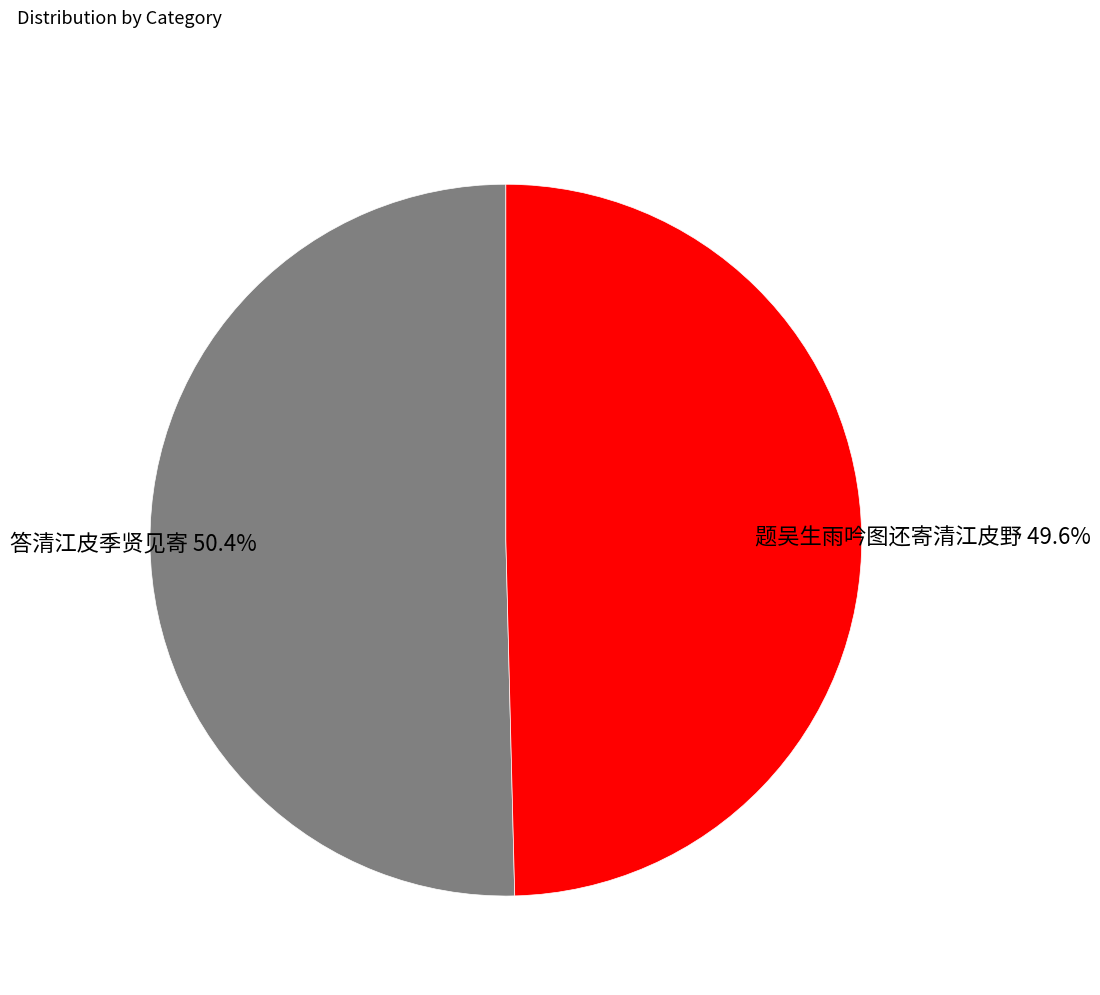

Which category has the biggest portion of the pie?

答清江皮季贤见寄